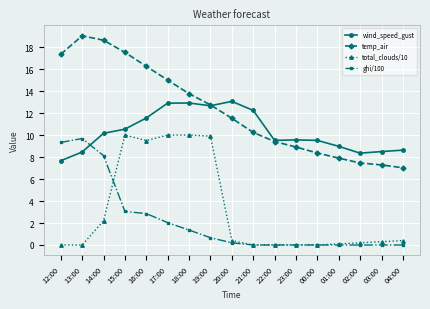

True or false: ghi/100 and temp_air intersect in this chart.

False